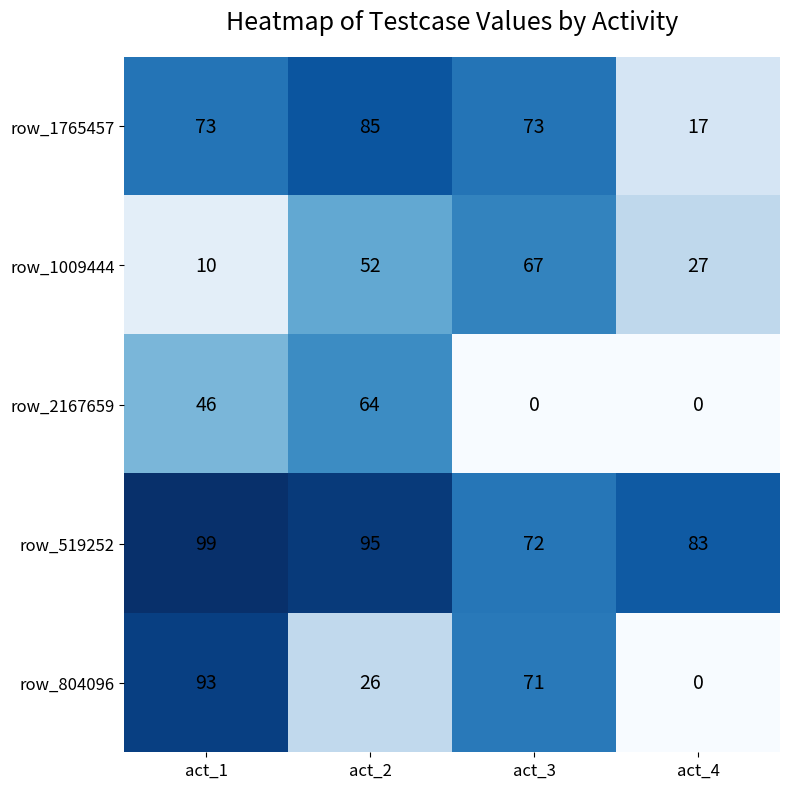

What is the total value across all series at act_3?

283